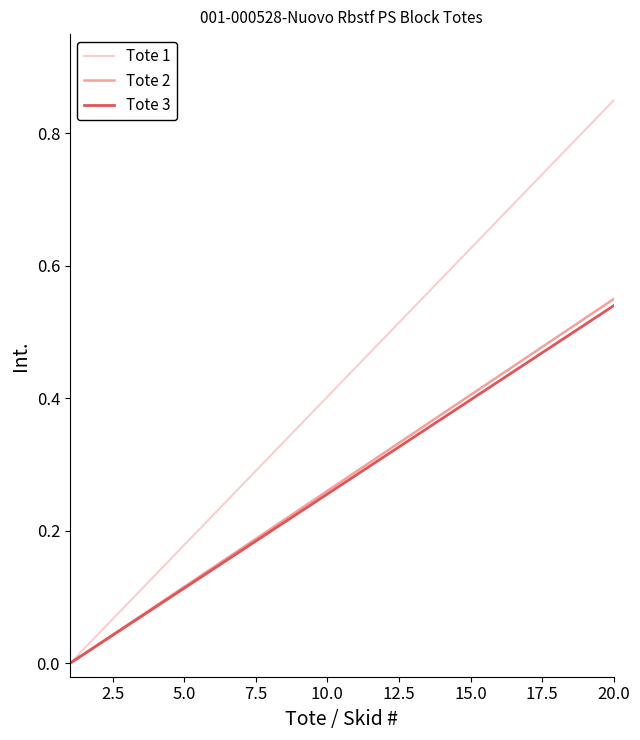

Which series has the widest spread of values?

Tote 1